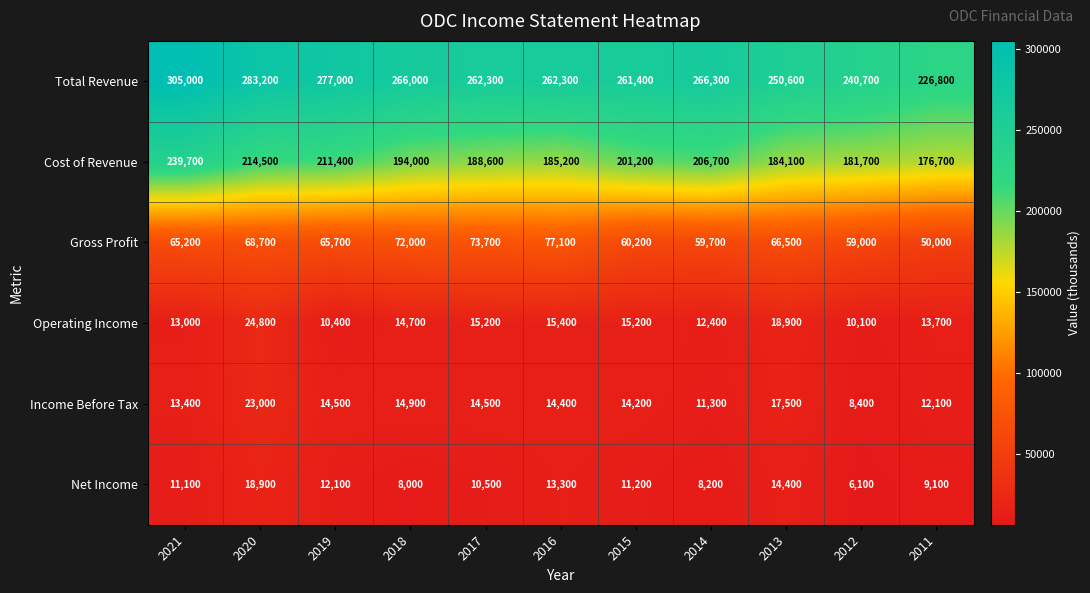

Which series changed the most between 2016 and 2013?

Total Revenue